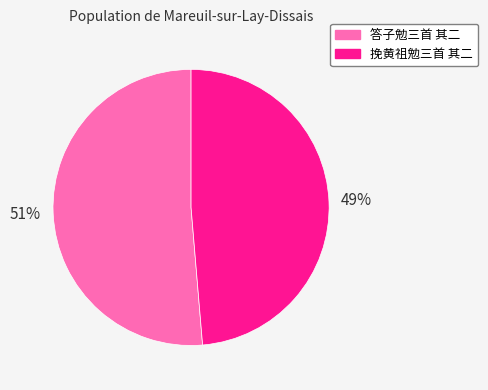

To the nearest percent, what is the combined percentage of 答子勉三首 其二 and 挽黄祖勉三首 其二?

100%